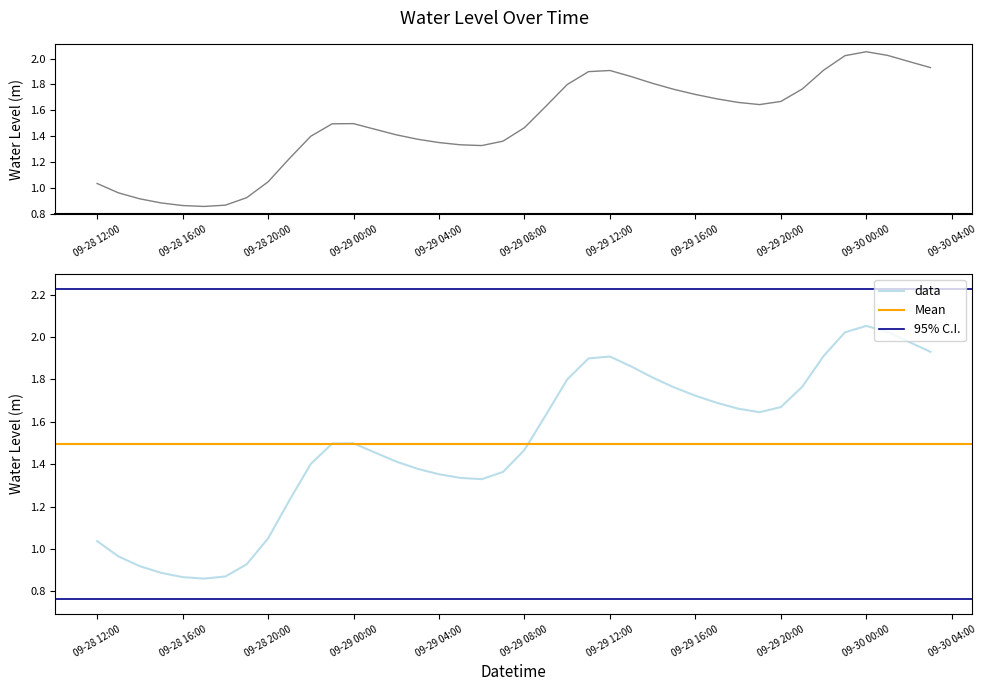

What is the difference between the maximum and minimum values?

1.2